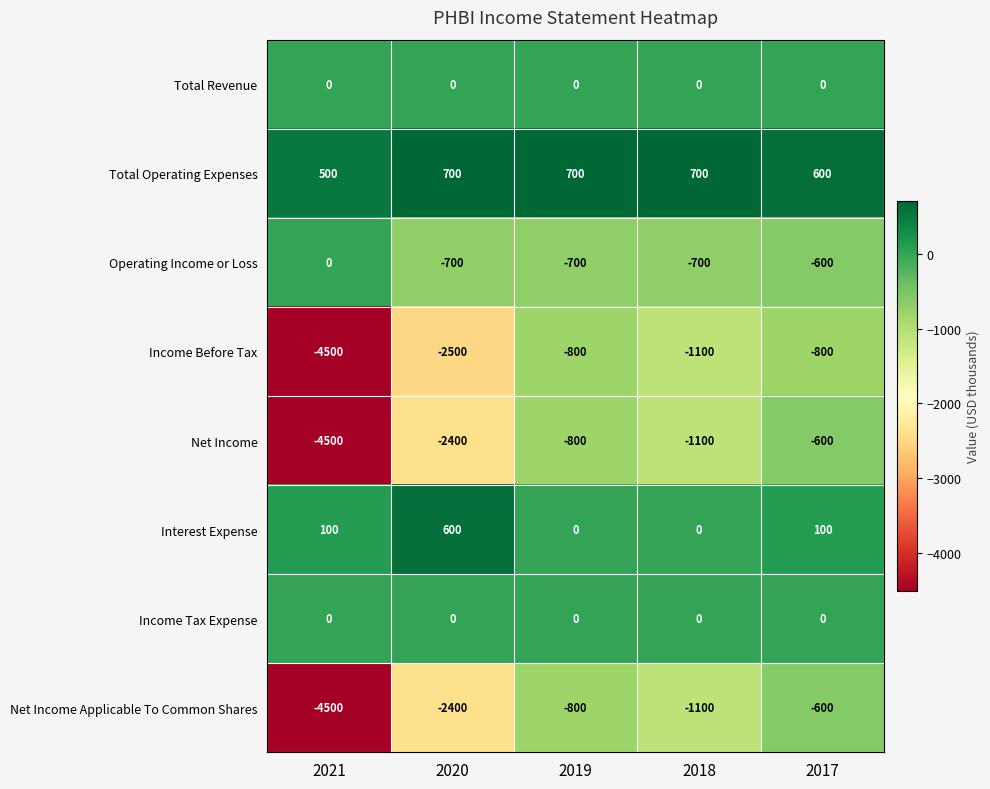

Which label corresponds to the smallest value in the chart?

2021